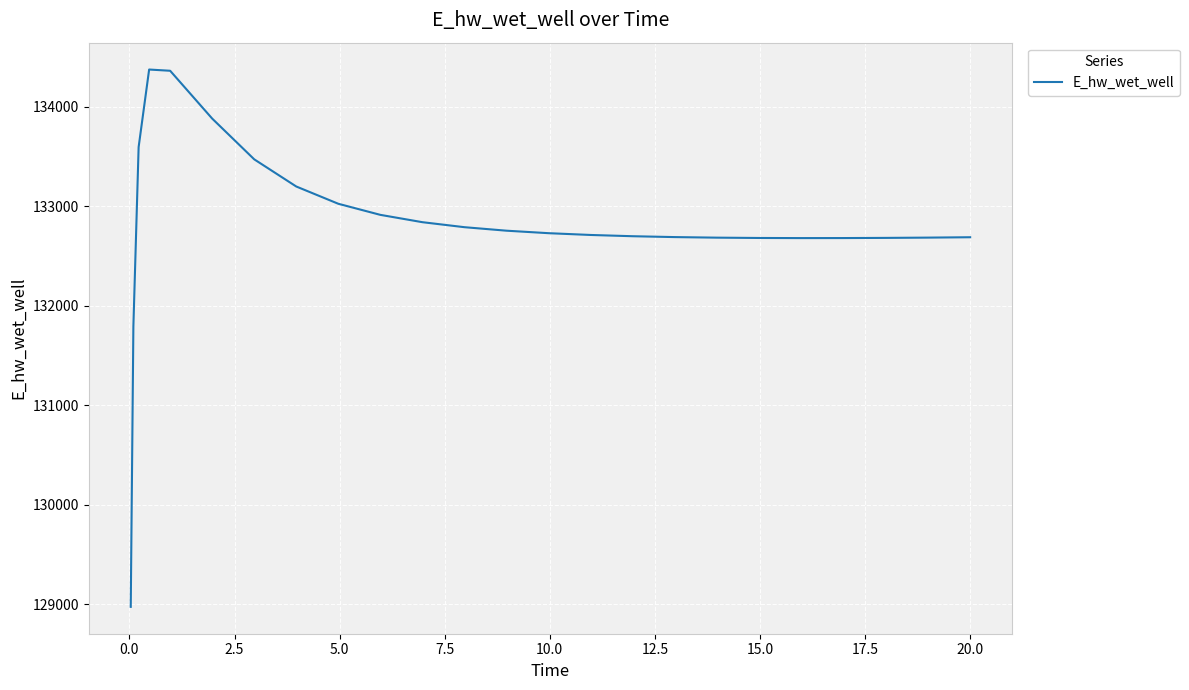

What is the difference between the maximum and minimum values?

5397.3